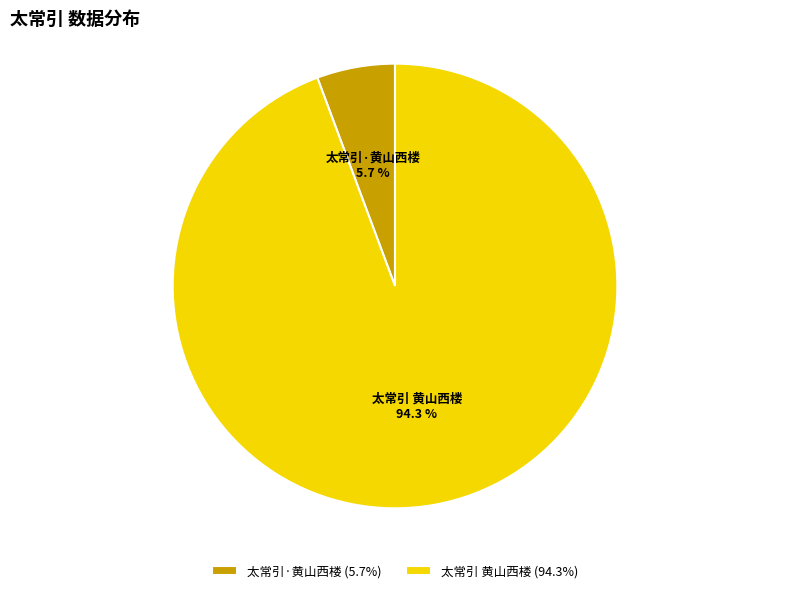

What percentage is the 太常引 黄山西楼 slice, to the nearest percent?

94%